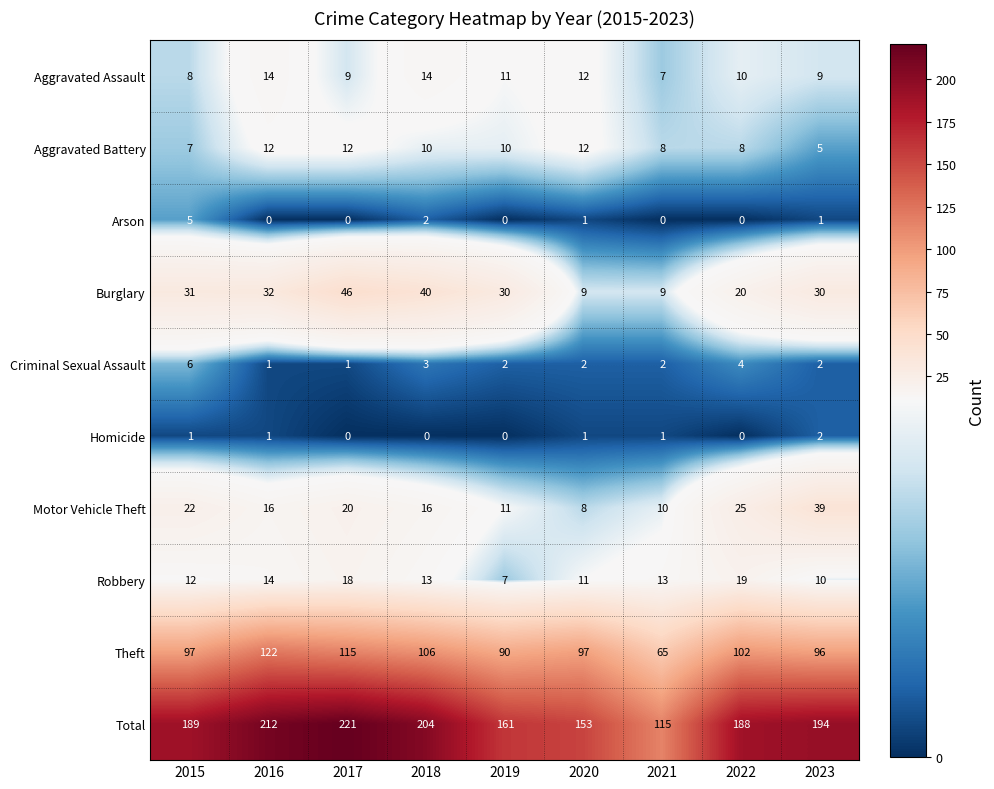

What is the difference between the maximum and minimum values in the Arson series?

5